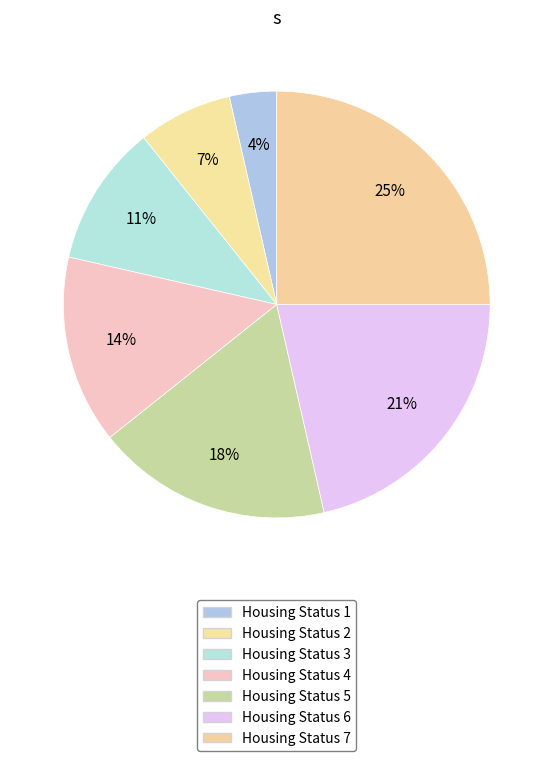

Is Housing Status 1 the majority of the pie?

No